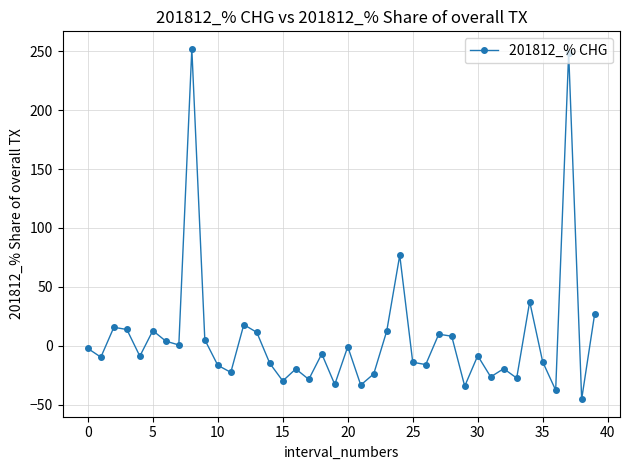

What is the value of the 37th point from the left?

-37.5